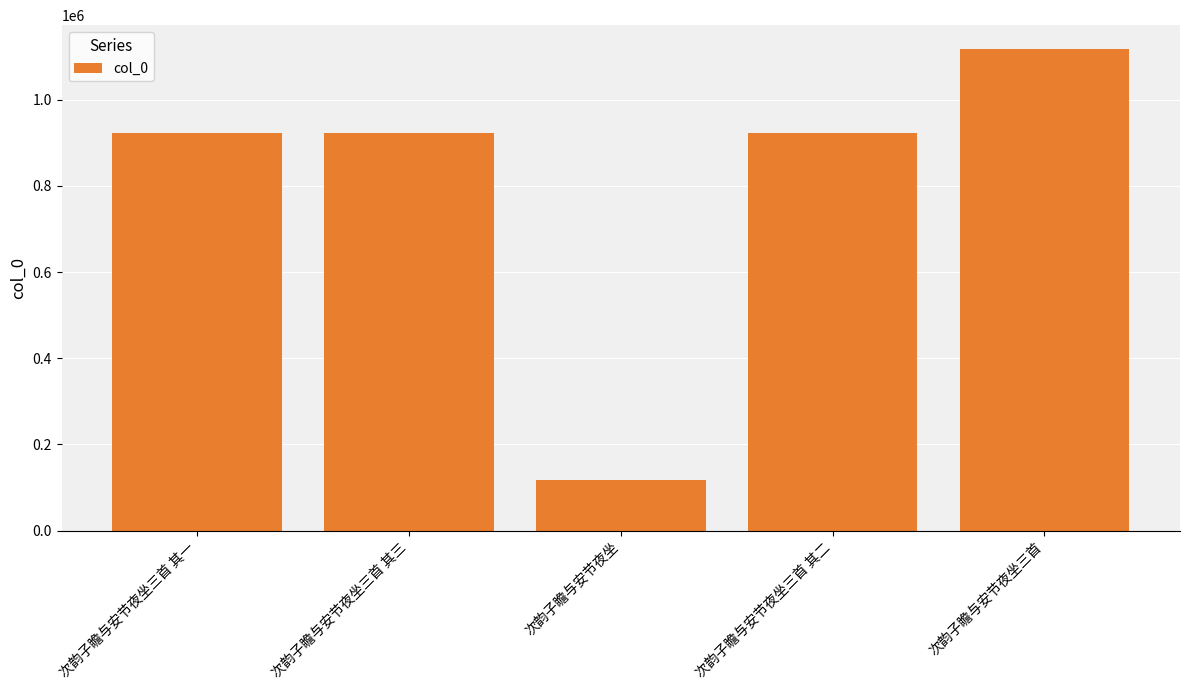

What is the ratio of the value at 次韵子瞻与安节夜坐三首 其二 to the value at 次韵子瞻与安节夜坐三首?

0.8